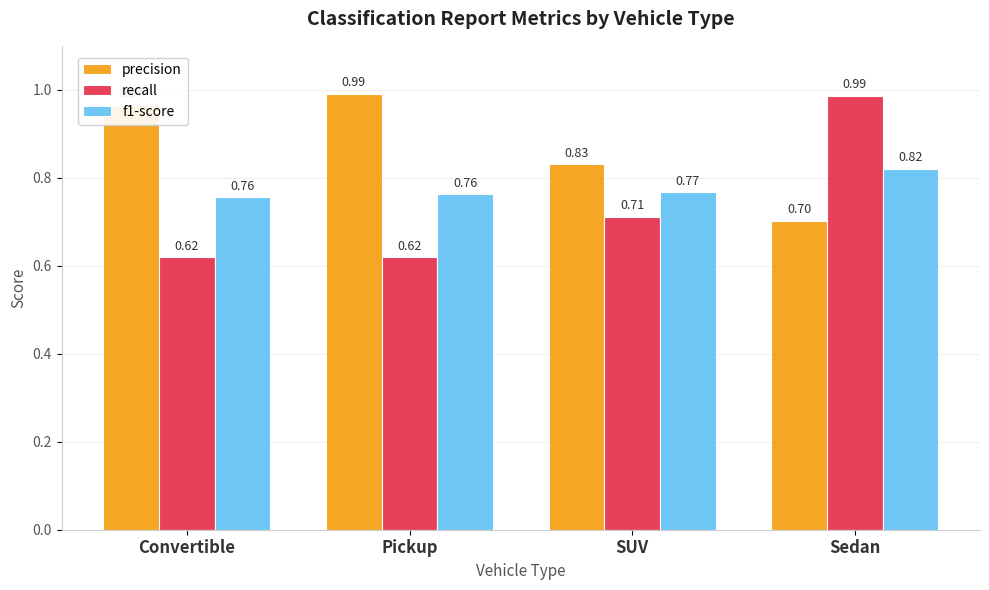

Rank the categories by precision value from highest to lowest.

Pickup, Convertible, SUV, Sedan